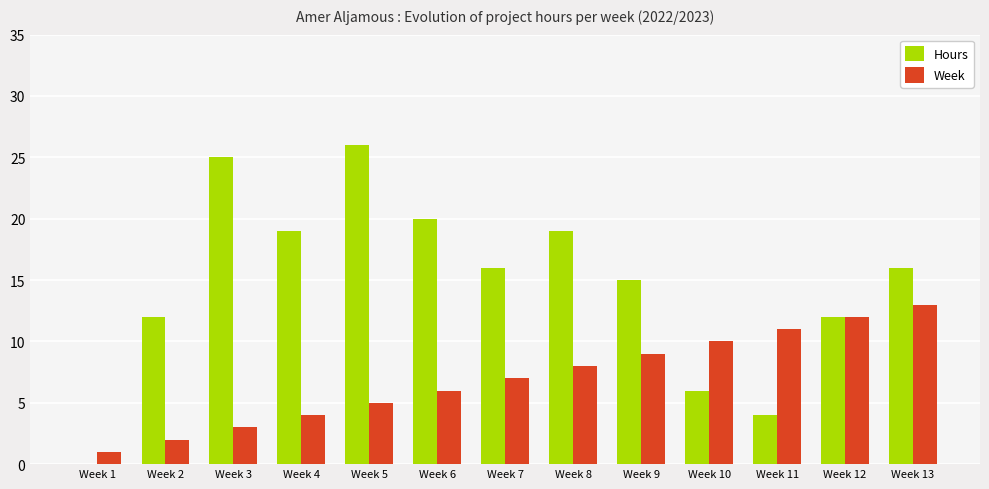

What is the sum of all Week values?

91